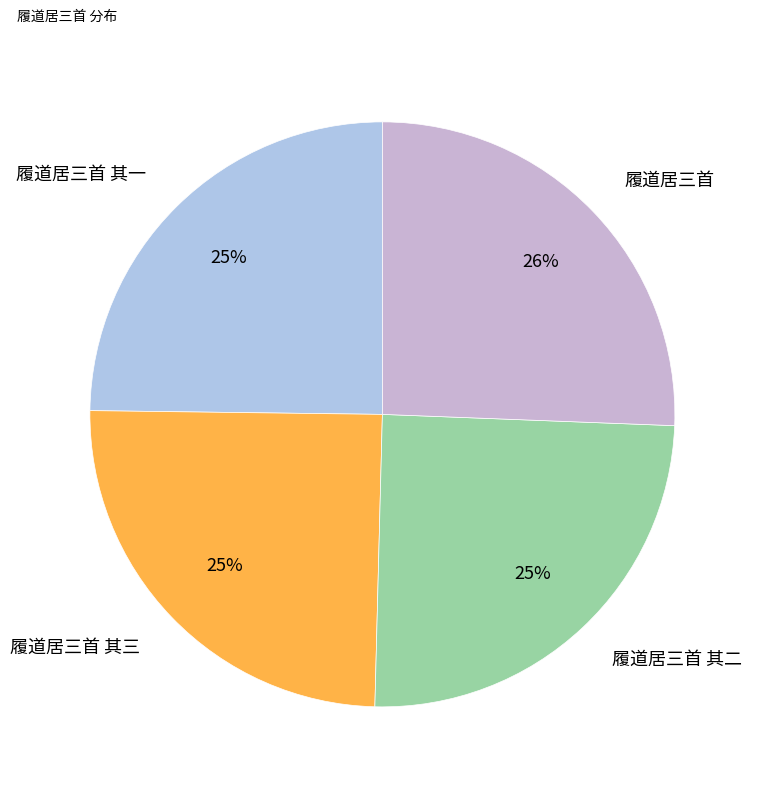

Which has a higher value, 履道居三首 其二 or 履道居三首?

履道居三首